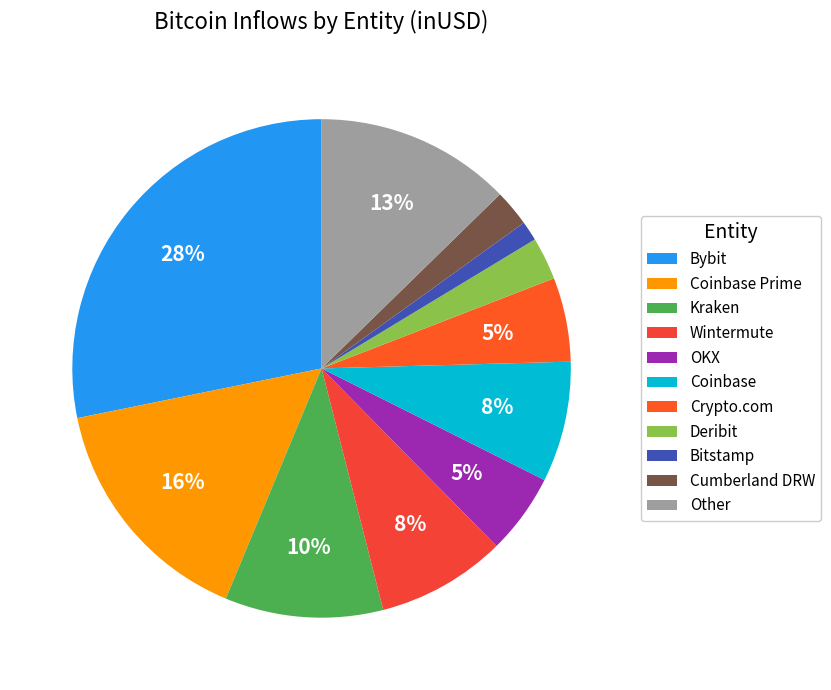

To the nearest percent, what is the average slice percentage?

9%